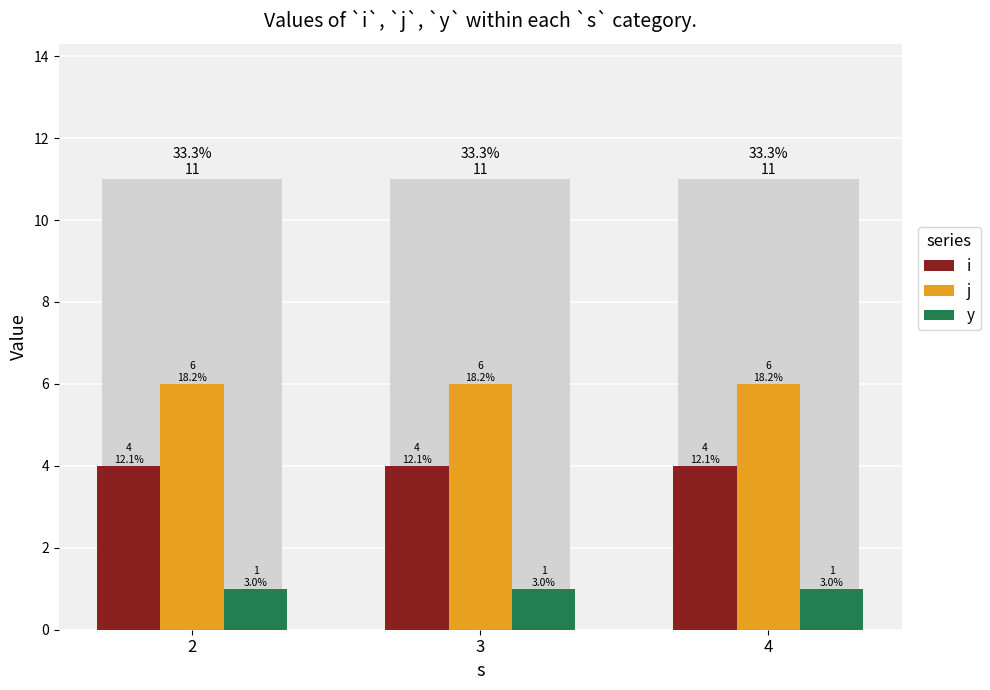

Rank the series by their average value, from lowest to highest.

y, i, j